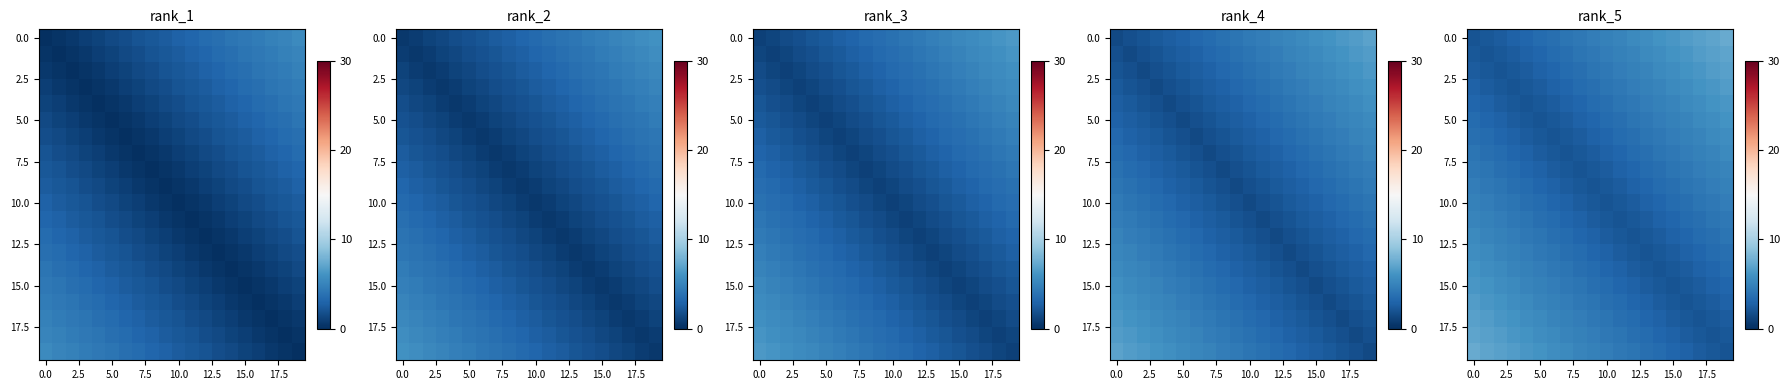

What is the total value across all series at 16?

80.6